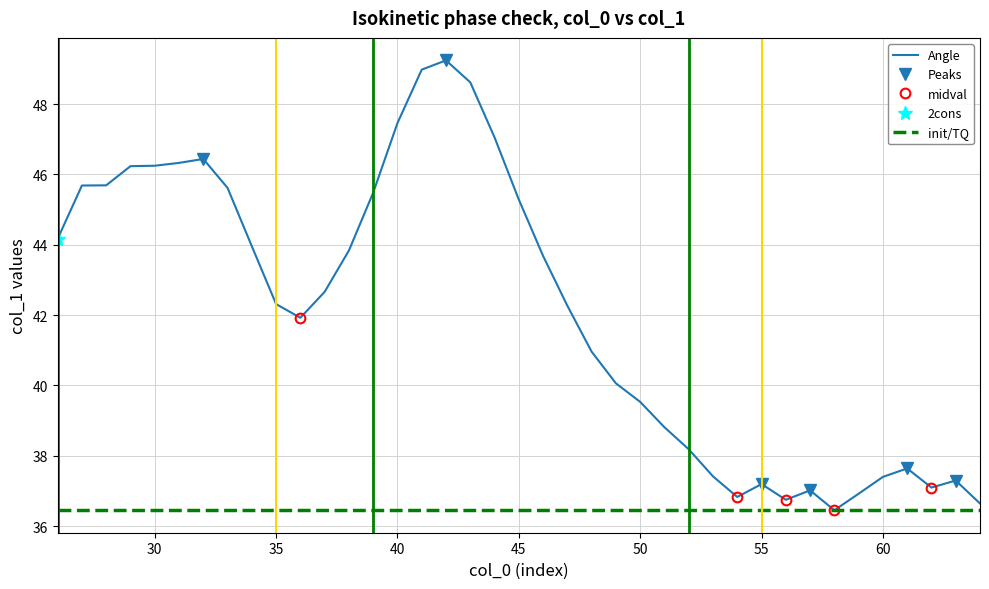

Reading left to right, what are all the values shown in this chart?

26=44.2	27=45.7	28=45.7	29=46.2	30=46.2	31=46.3	32=46.4	33=45.6	34=44.0	35=42.3	36=41.9	37=42.7	38=43.8	39=45.5	40=47.5	41=49.0	42=49.2	43=48.6	44=47.1	45=45.3	46=43.7	47=42.3	48=41.0	49=40.1	50=39.5	51=38.8	52=38.2	53=37.4	54=36.8	55=37.2	56=36.7	57=37.0	58=36.5	59=36.9	60=37.4	61=37.6	62=37.1	63=37.3	64=36.6